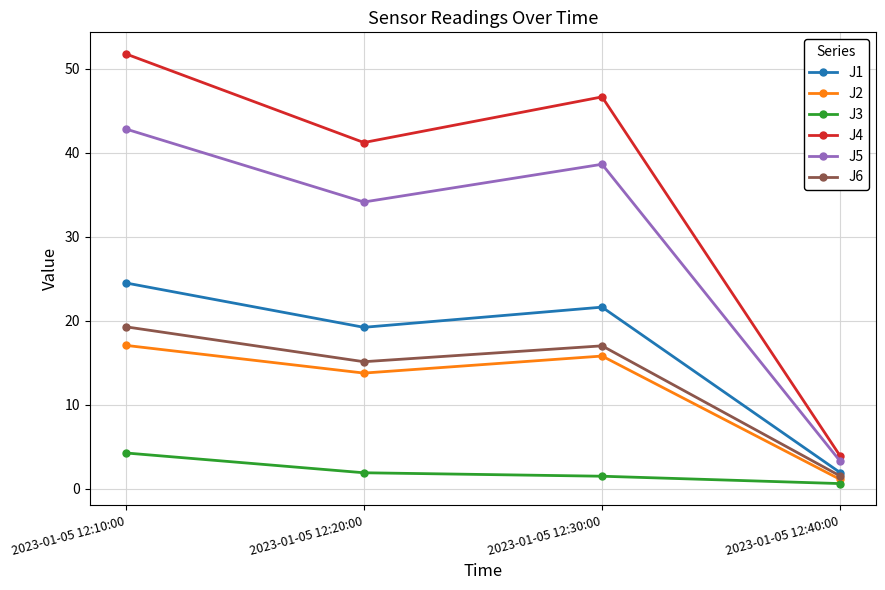

What position from the right is 2023-01-05 12:30:00?

2